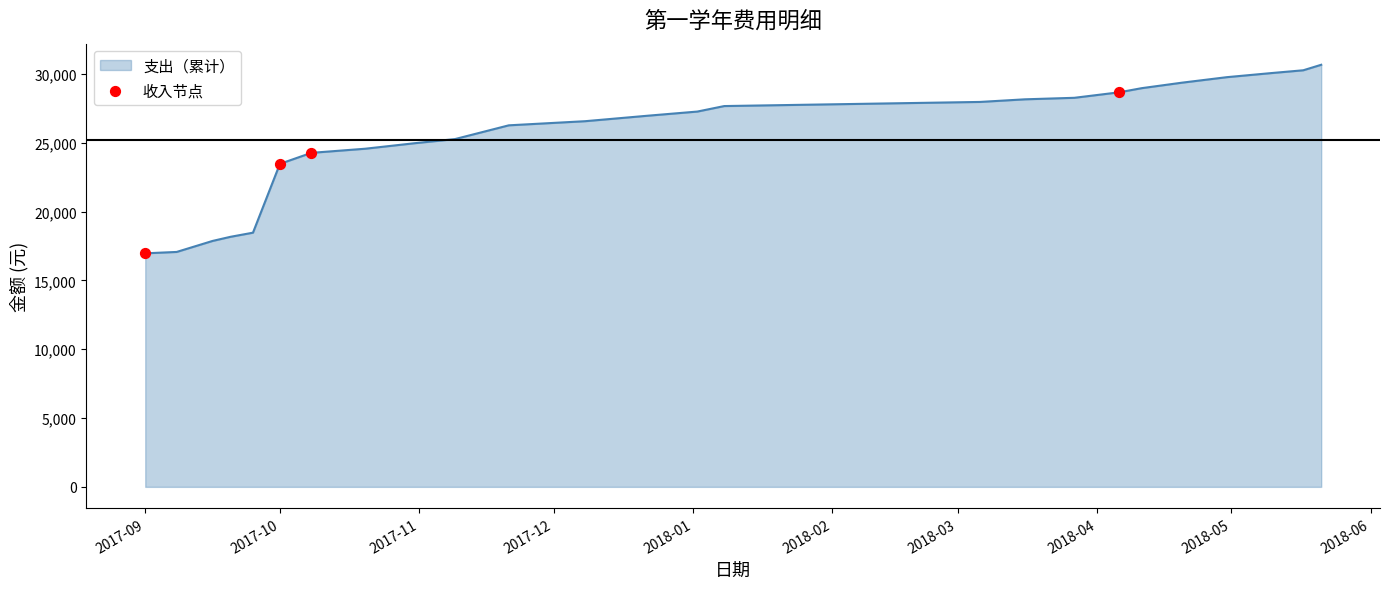

What is the difference between the maximum and minimum values?

13700